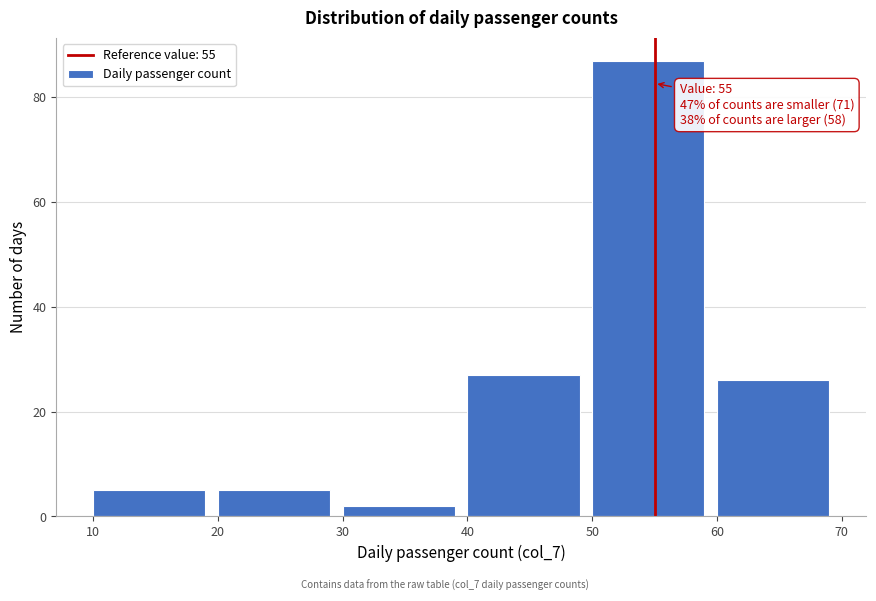

Which range on the x-axis has the tallest bar?

50 to 60